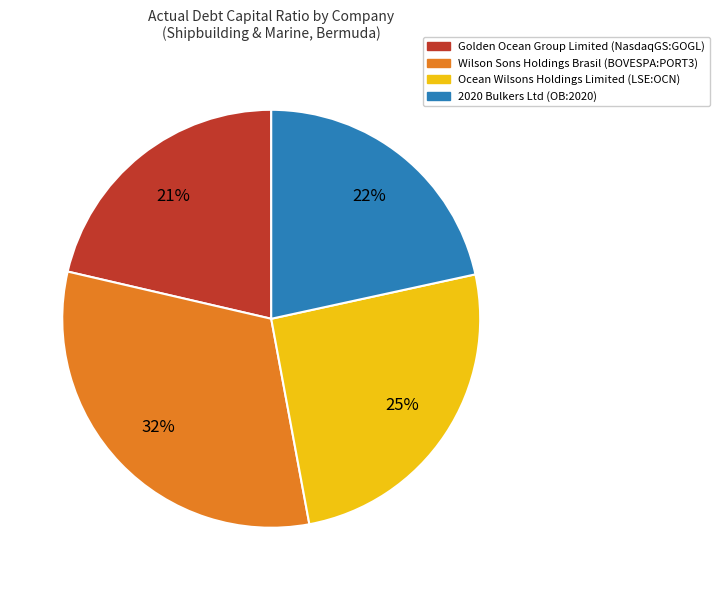

To the nearest percent, what portion does 2020 Bulkers Ltd (OB:2020) represent?

22%